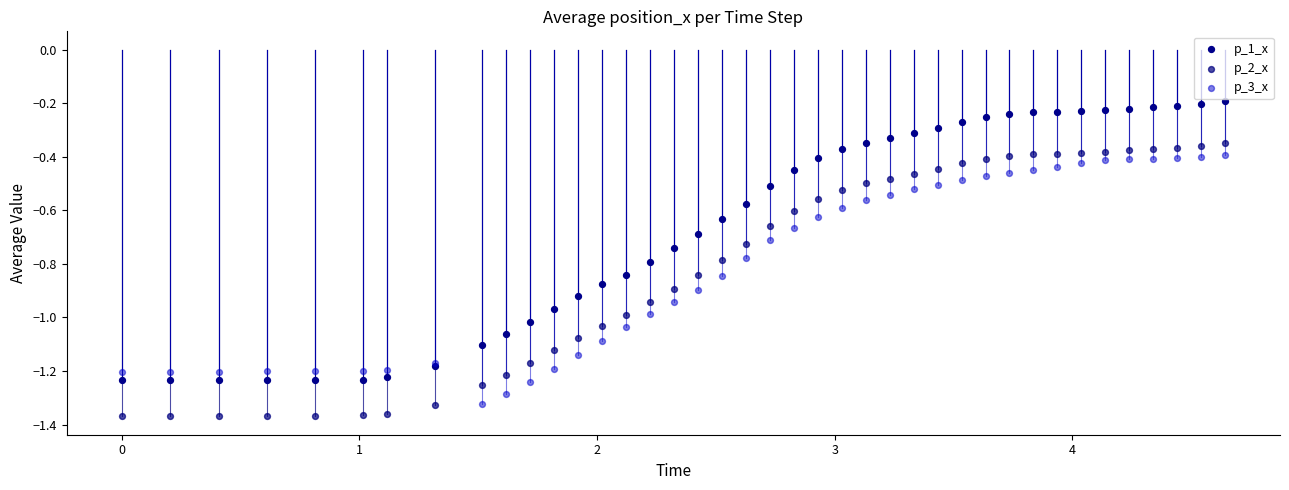

What are all the series names shown in the legend?

p_1_x, p_2_x, p_3_x